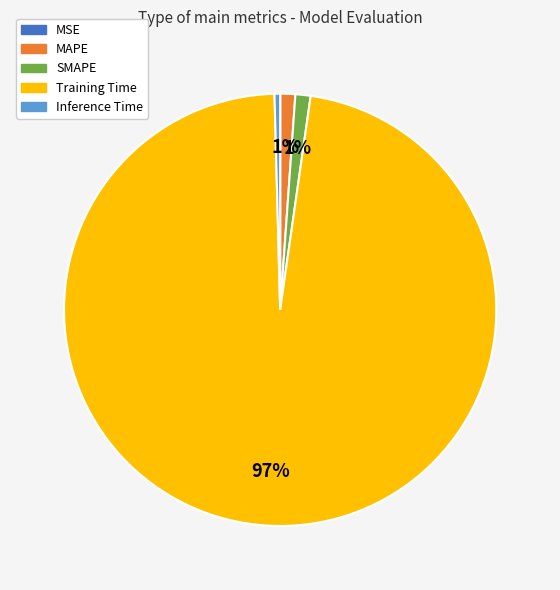

What is the largest slice in the pie chart?

Training Time